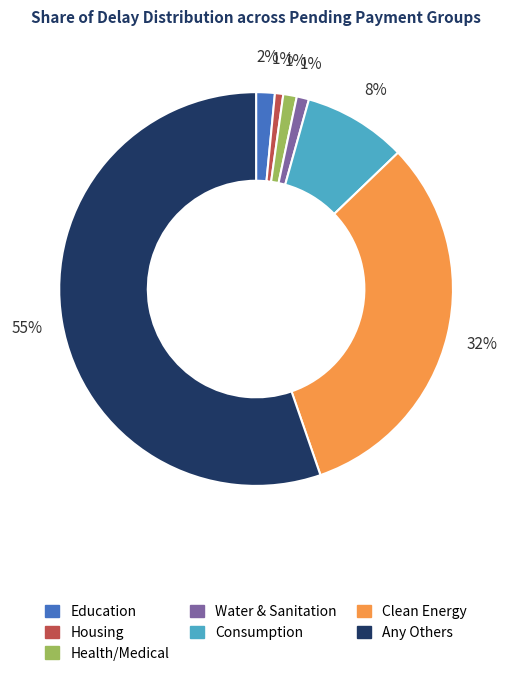

Which category has the biggest portion of the pie?

Any Others